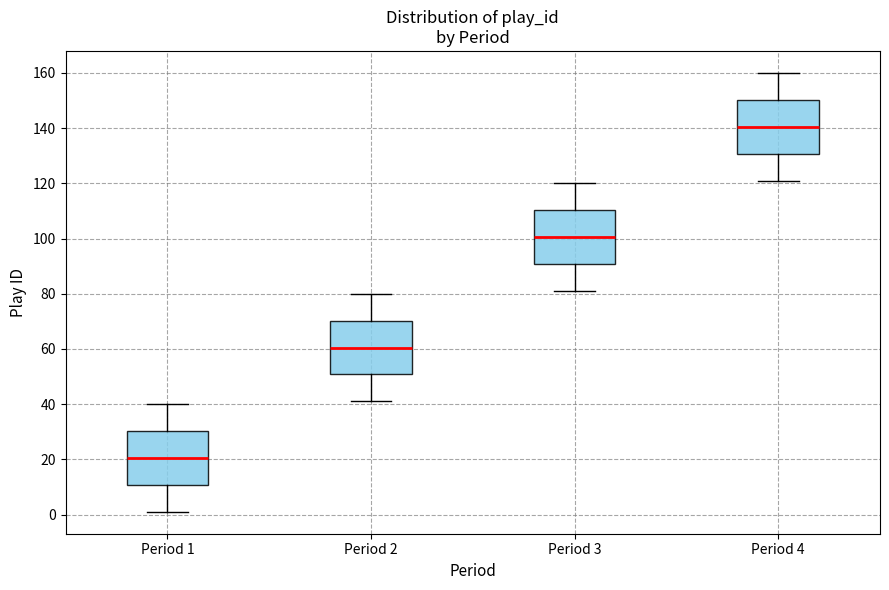

Reading left to right, transcribe this box plot: for each box, give where its median line is, the range the box spans, and where its two whiskers end, as read against the y-axis. The values are not printed on the chart, so give them approximately, as read against the axis.

Period 1: median 20, box 10 to 30, whiskers 2 to 40
Period 2: median 60, box 50 to 70, whiskers 42 to 80
Period 3: median 100, box 90 to 110, whiskers 82 to 120
Period 4: median 140, box 130 to 150, whiskers 122 to 160